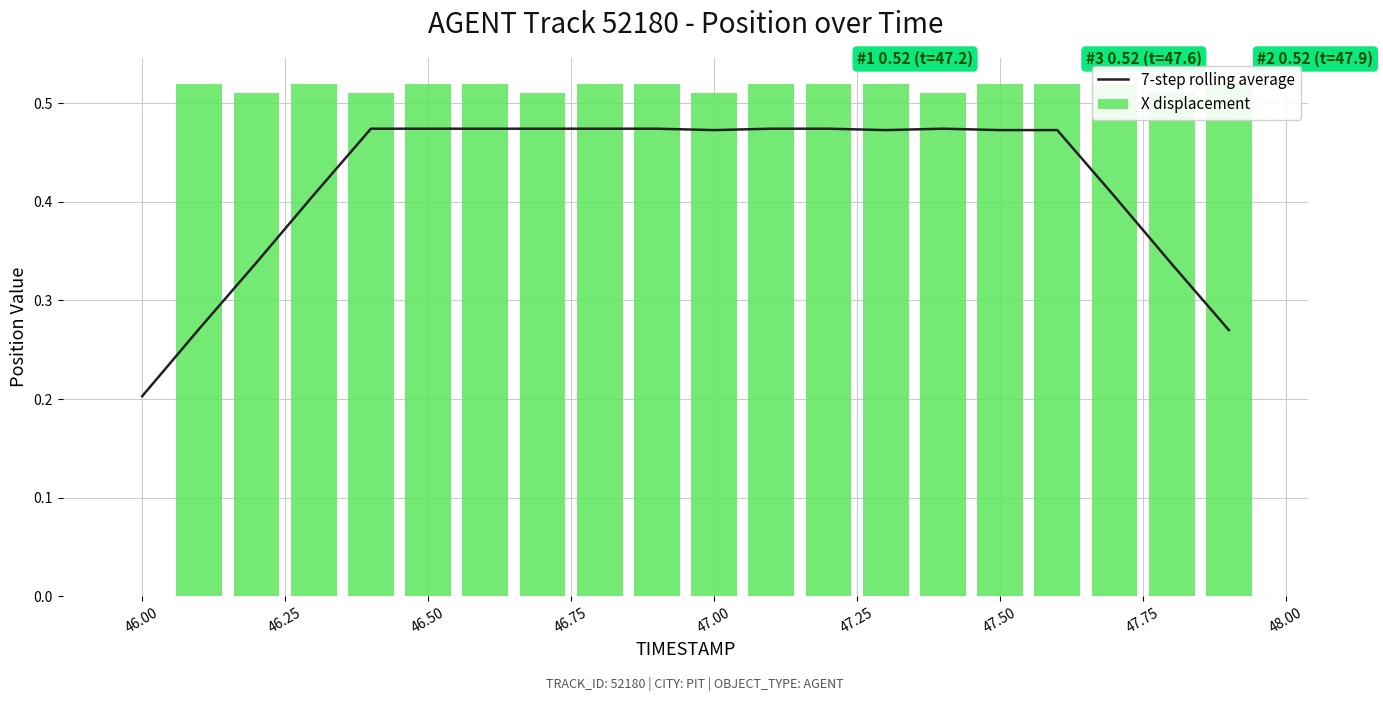

Which series has the widest spread of values?

X displacement